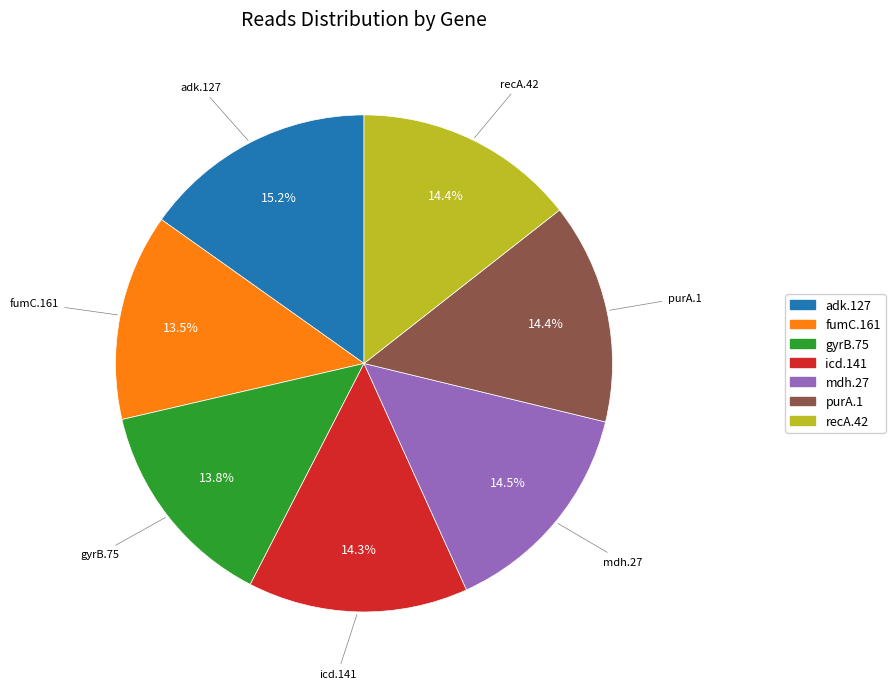

Do recA.42 and icd.141 together represent more than half of the pie?

No